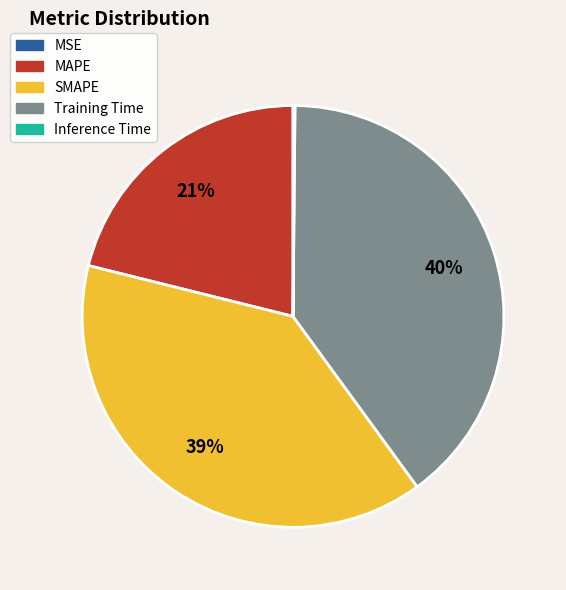

To the nearest percent, what portion does SMAPE represent?

39%